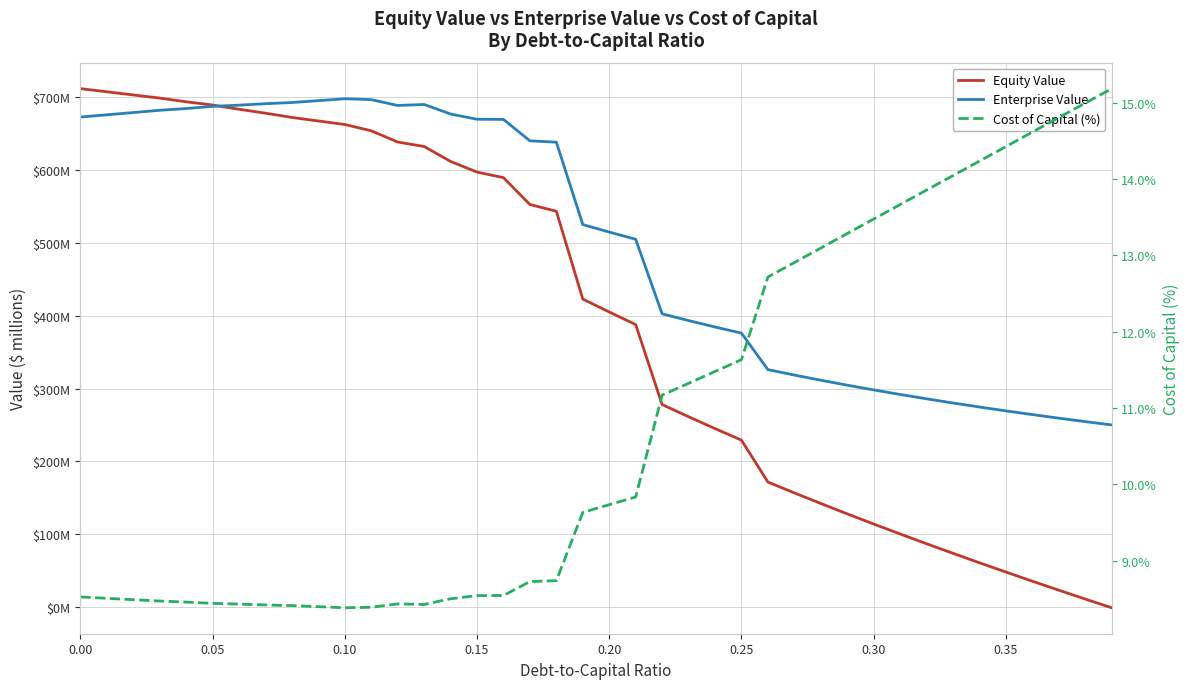

How many series are shown in this chart?

3